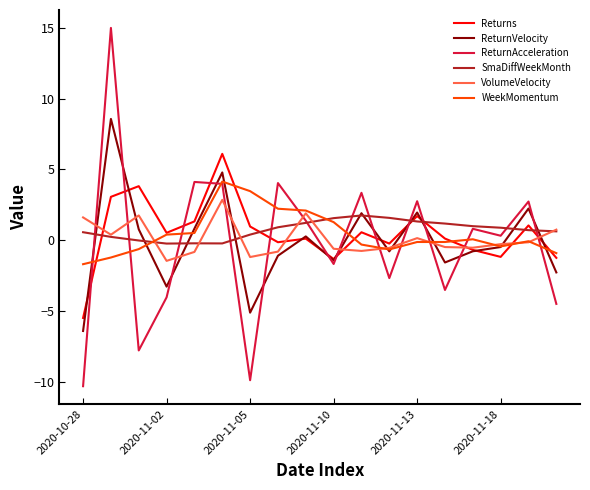

Does the chart have visible grid lines?

No